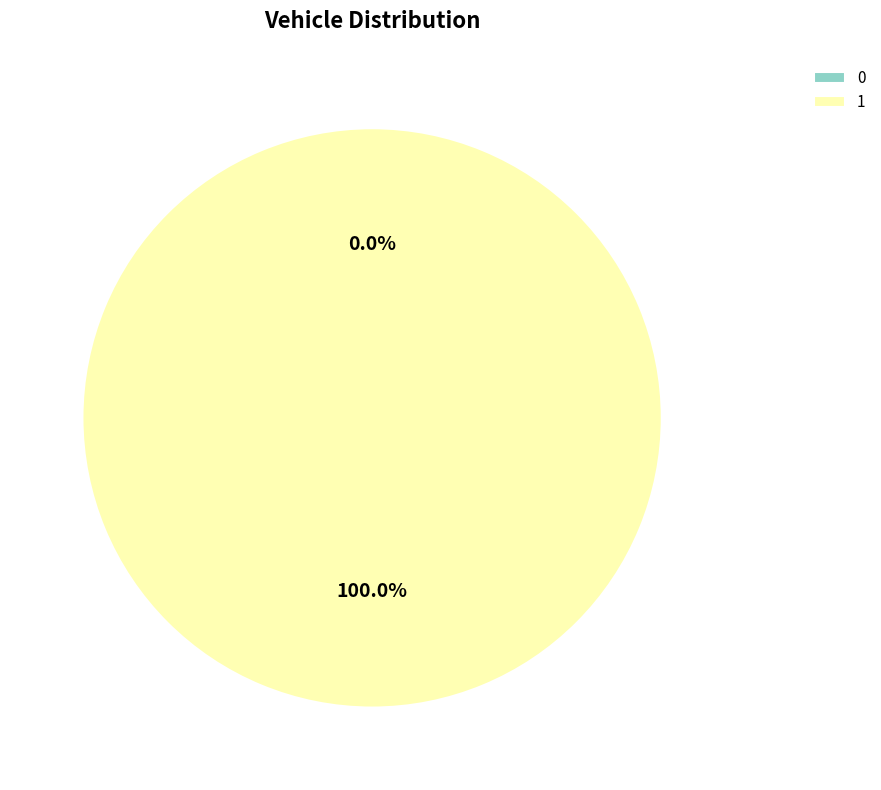

Which has a higher value, 1 or 0?

1